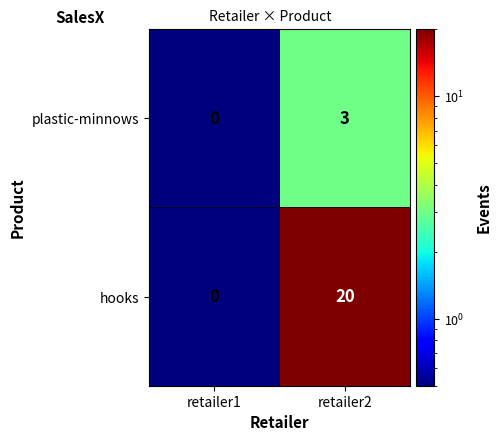

What is the sum of the hooks values at retailer2 and retailer1?

20